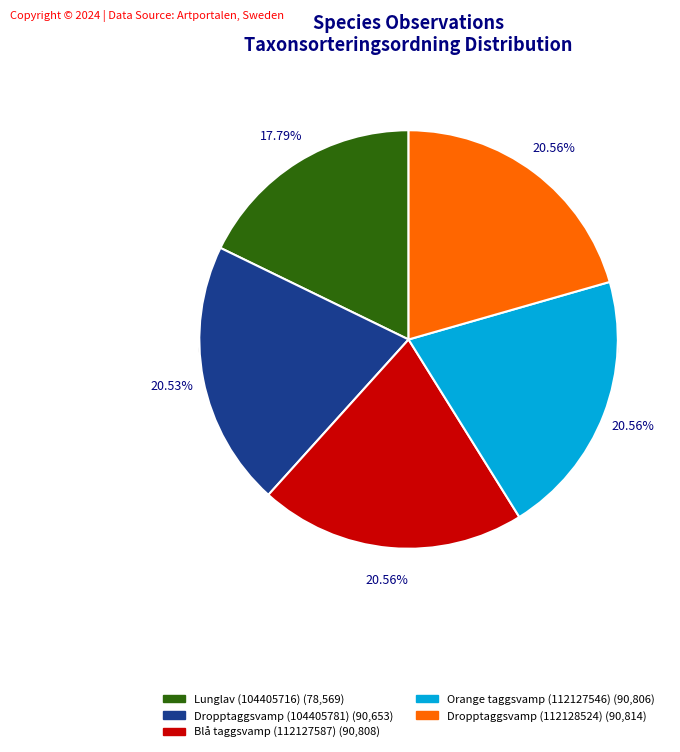

How much of the chart is everything except Orange taggsvamp (112127546)?

79.4%